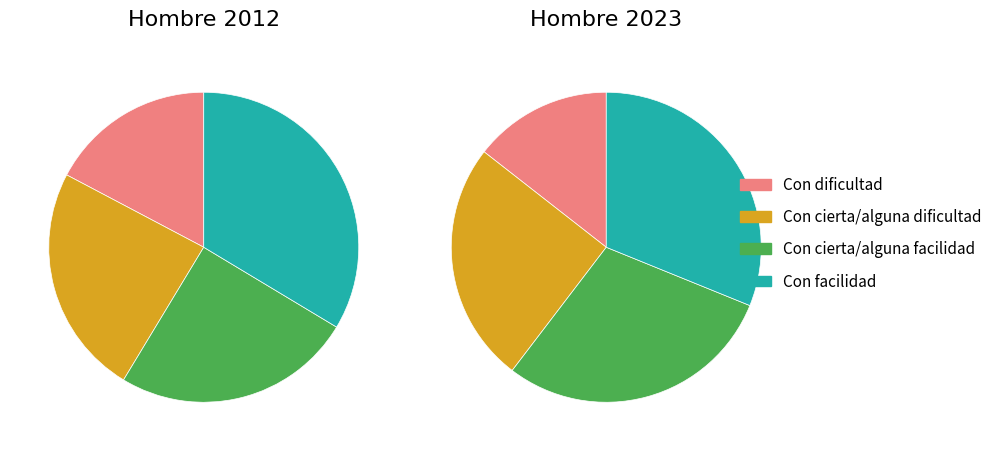

True or false: 2012 accounts for 34% of the total.

True